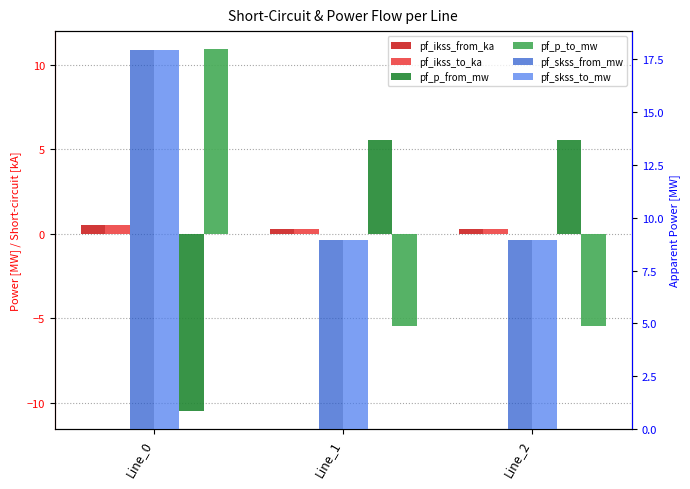

List the labels in order of pf_p_from_mw value, largest first.

Line_1, Line_2, Line_0